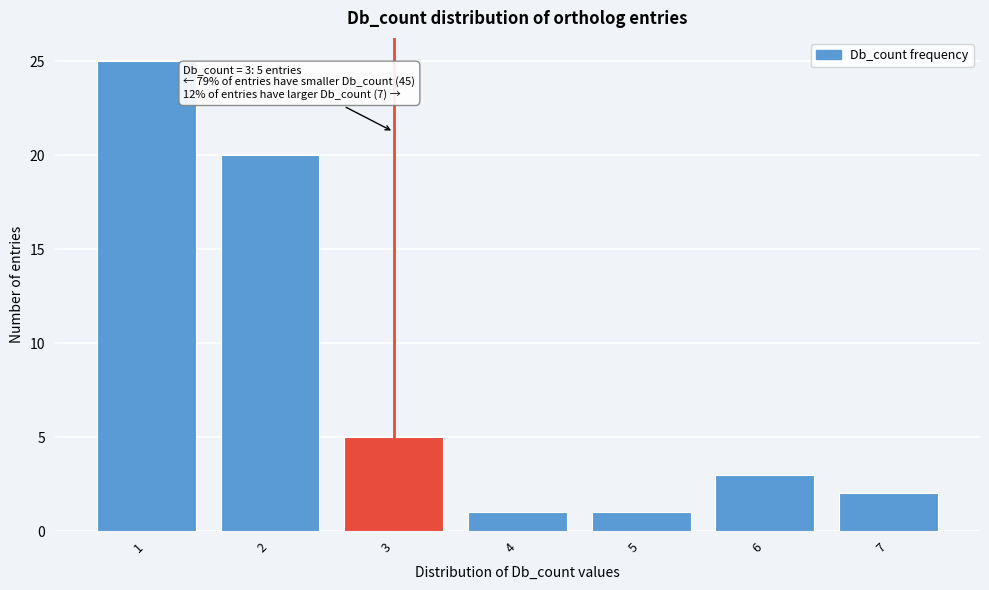

Reading right to left, transcribe all the data shown in this chart.

2	3	1	1	5	20	25